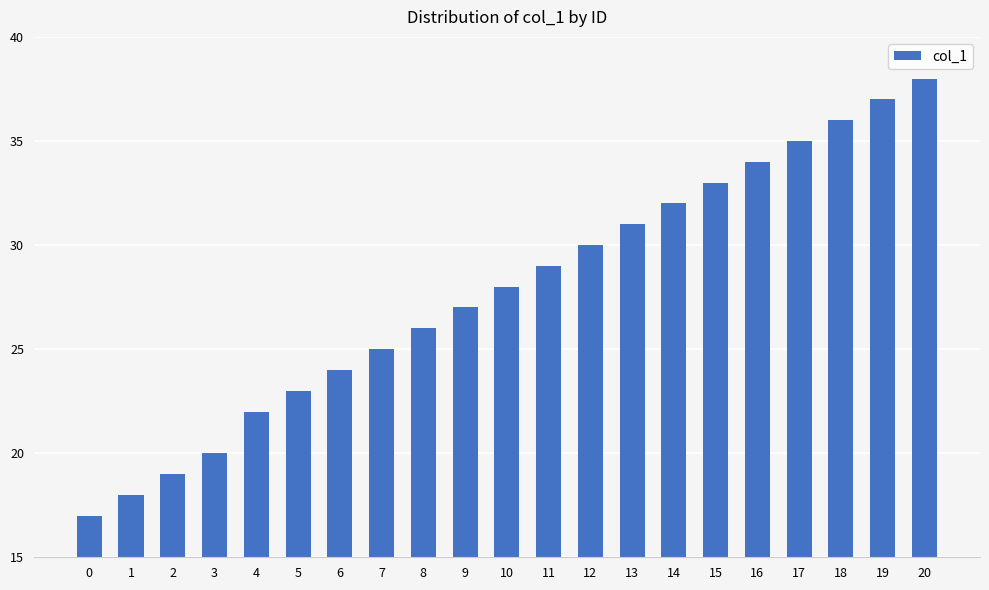

What is the sum of the values at 15 and 17?

68